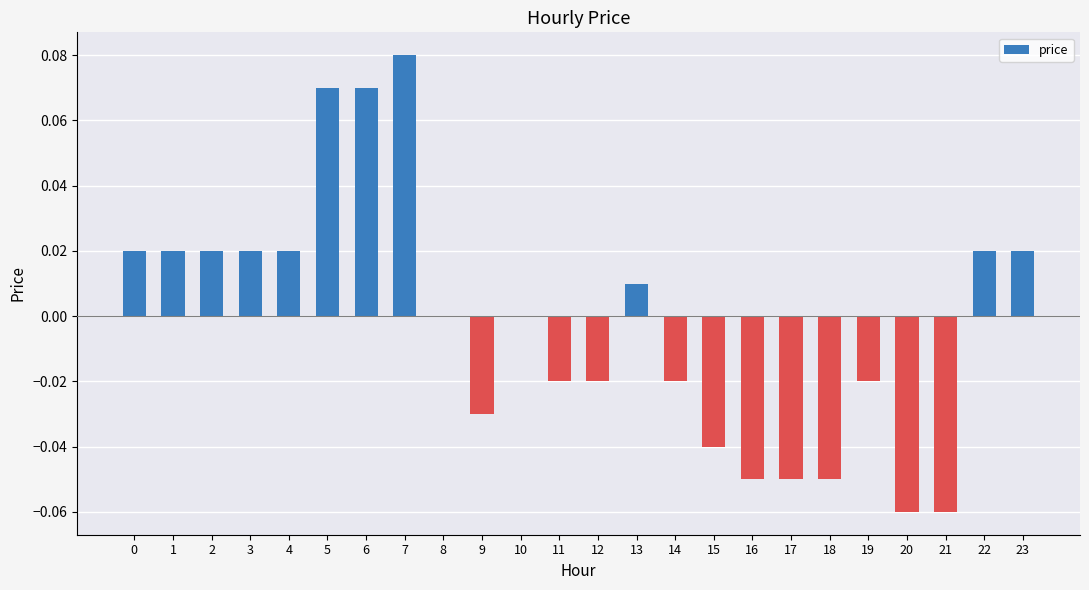

Is it true that the value at 8 is 0.0?

True